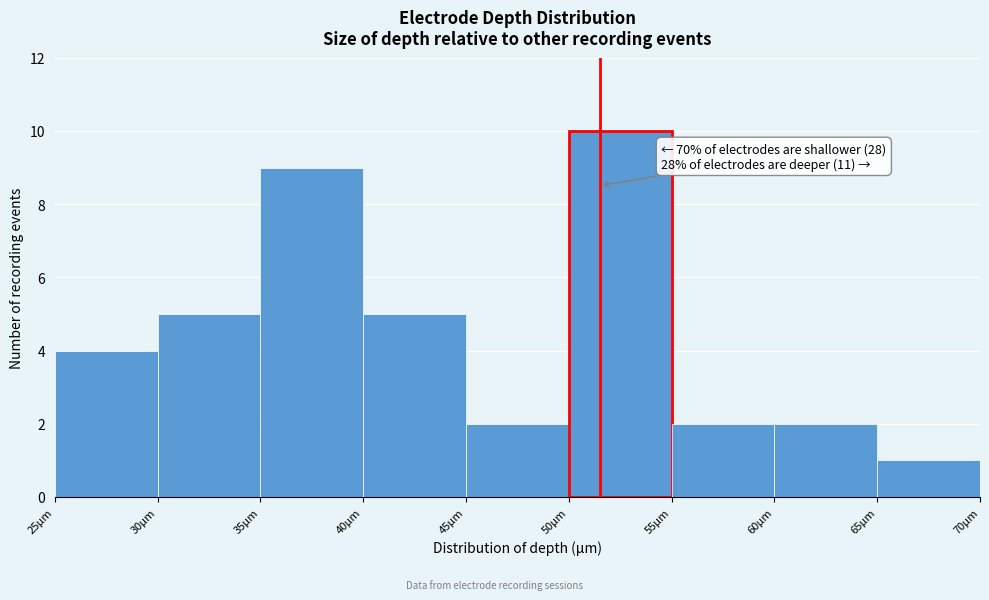

Which range on the x-axis has the tallest bar?

50 to 55